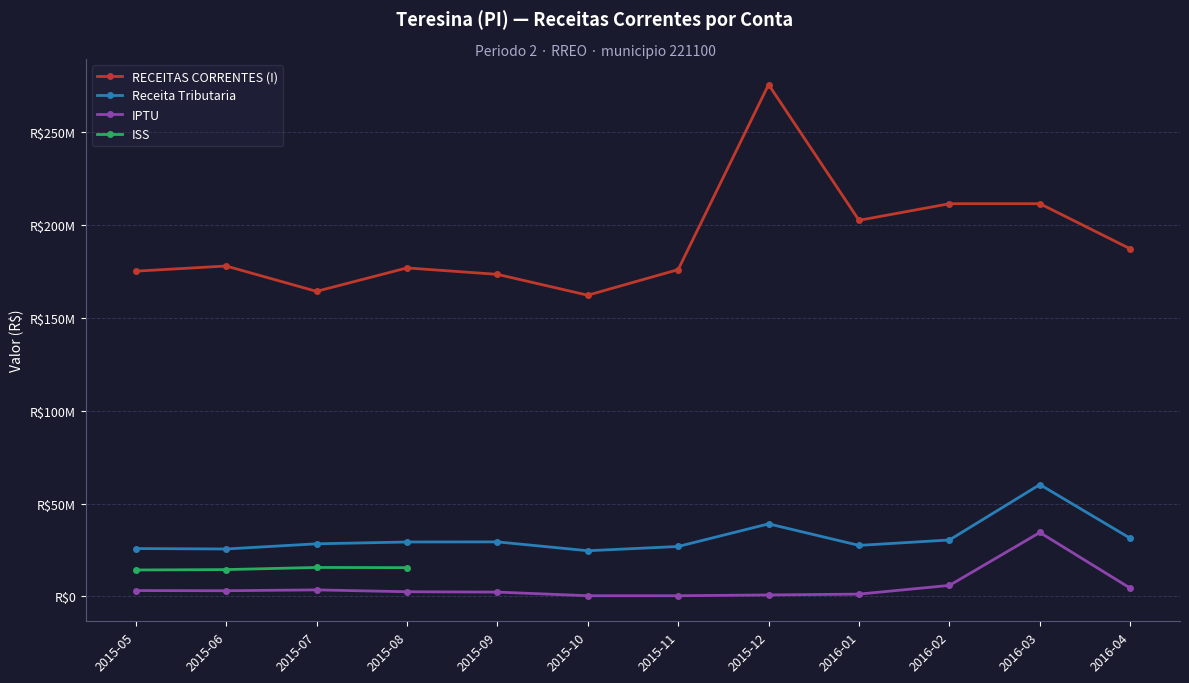

What position from the left is 2015-08?

4